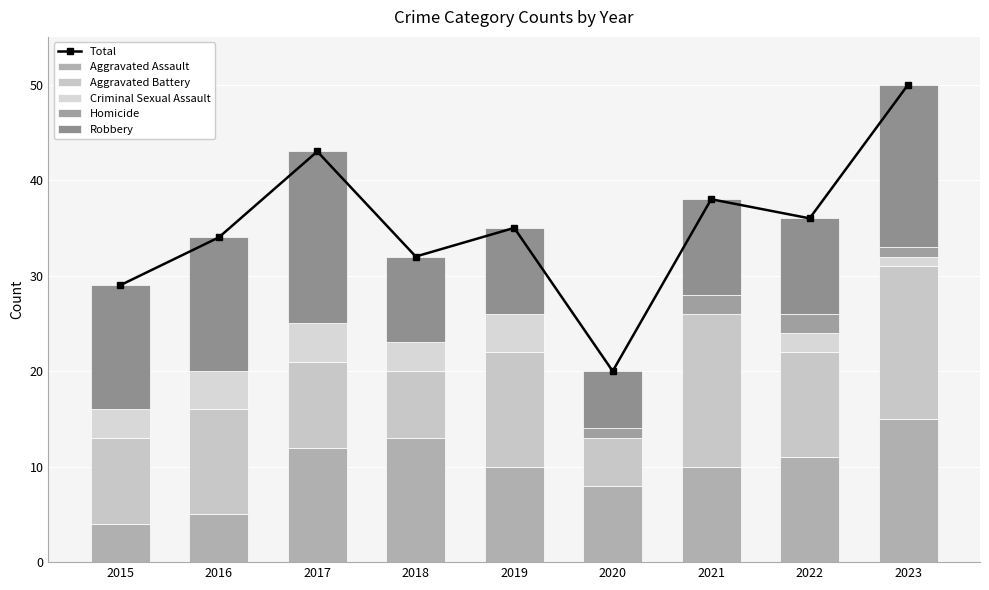

How many values in the Total series exceed 35?

4